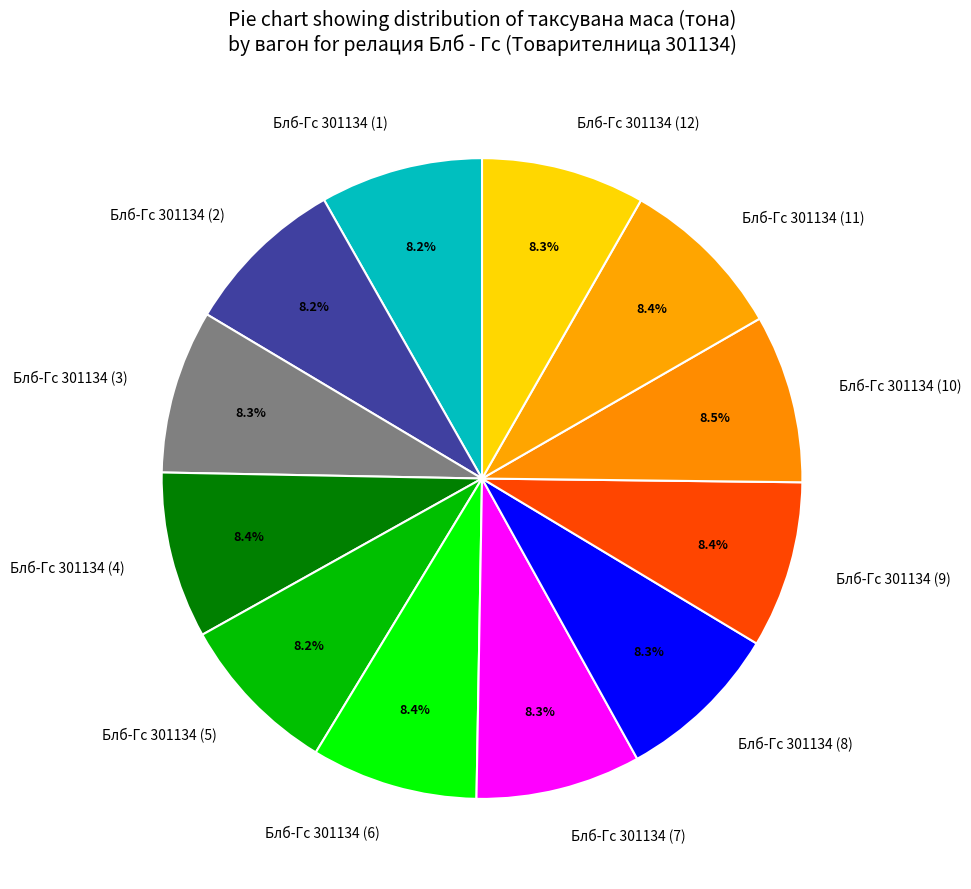

Does Блб-Гс 301134 (2) represent more than half of the total?

No